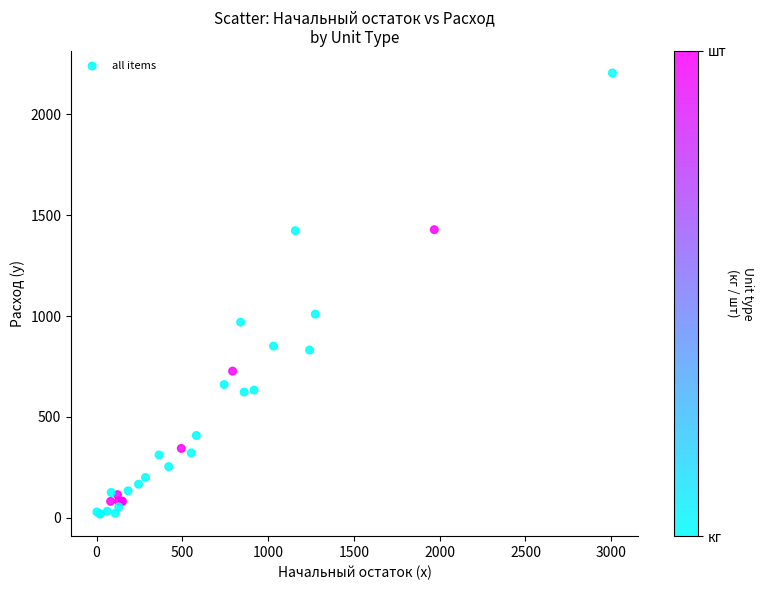

What Y value in the scatter plot is closest to 1111?

1009.3